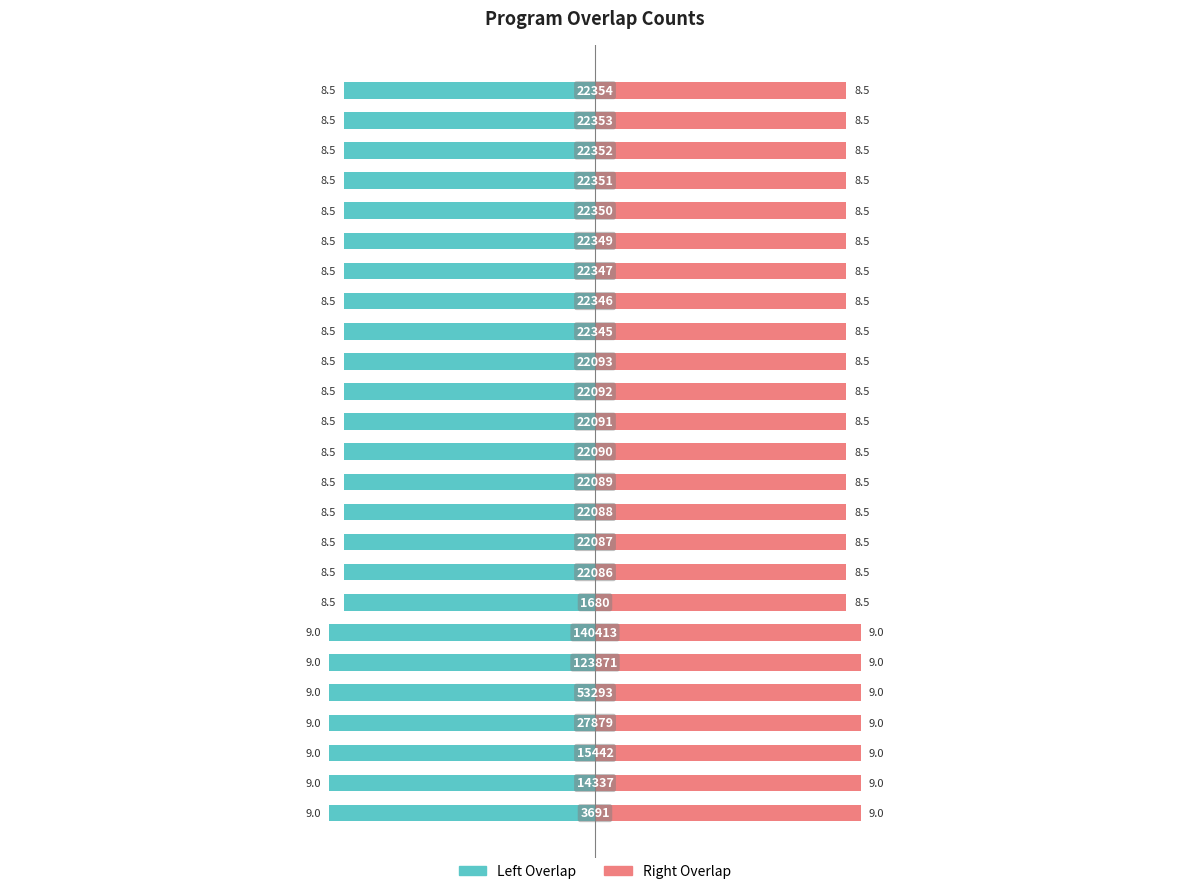

Which series has the largest total across all categories?

Right Overlap